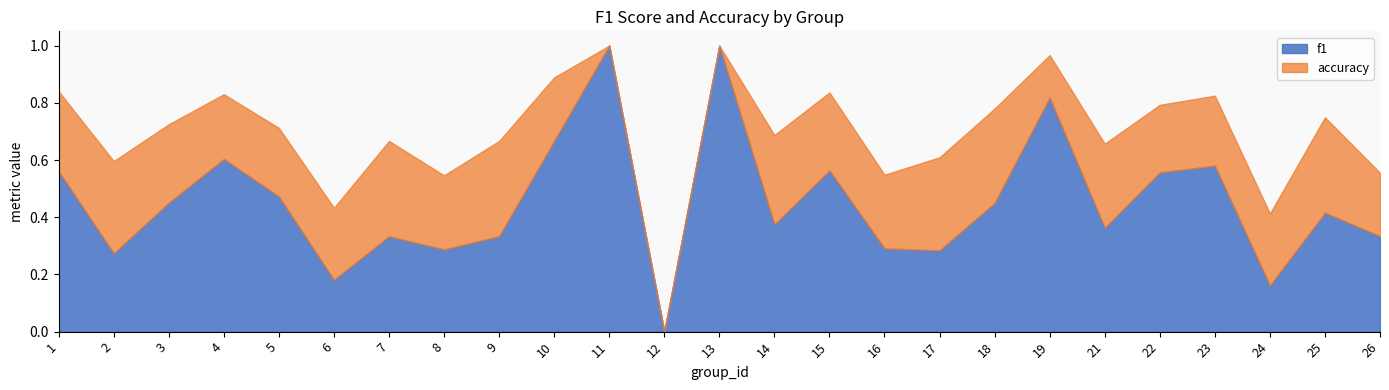

How many positive values does the accuracy series have?

24